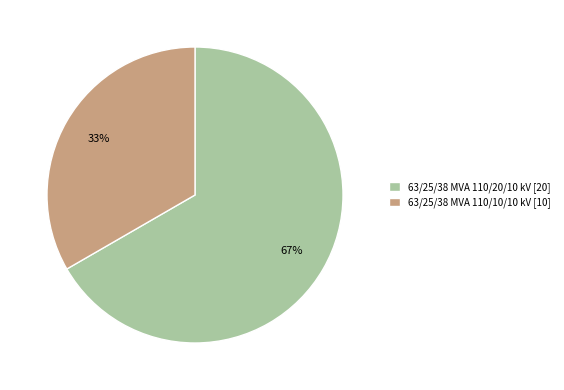

What is the ratio of the value at 63/25/38 MVA 110/20/10 kV [20] to the value at 63/25/38 MVA 110/10/10 kV [10]?

2.0